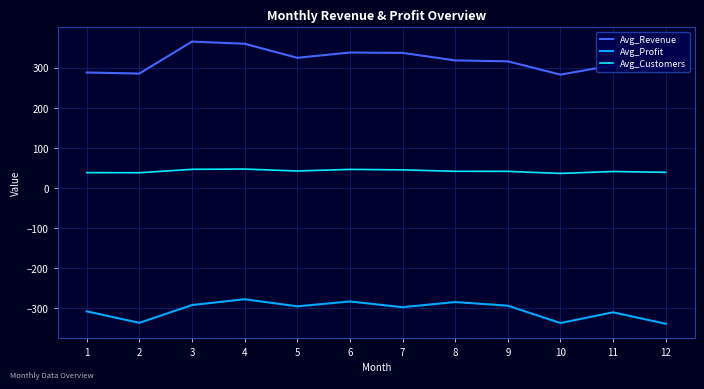

What is the difference between the highest and lowest values at 6?

620.1